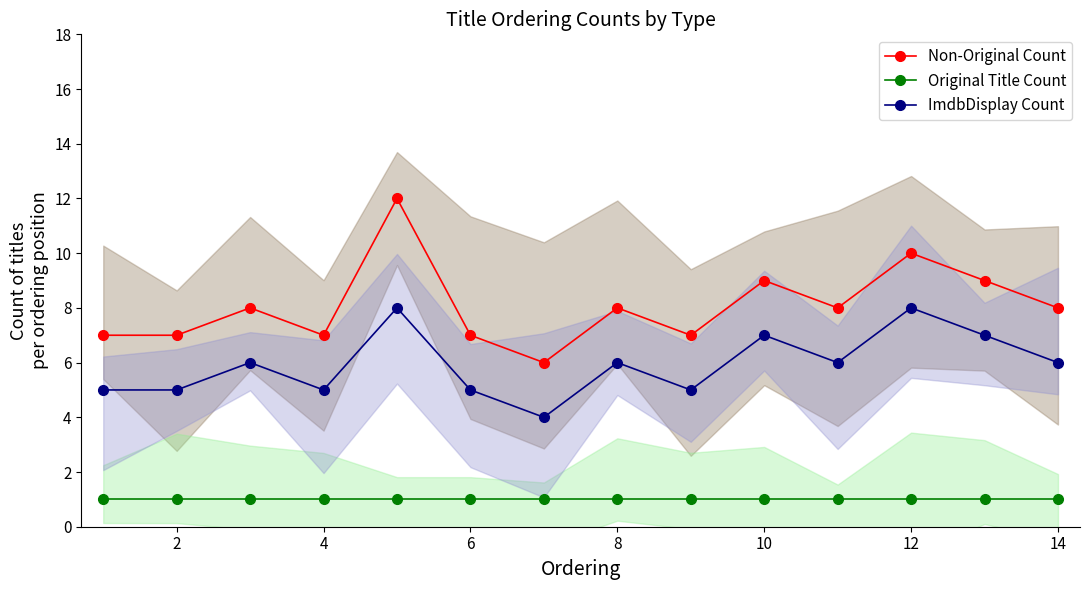

What is the difference between the maximum and minimum values in the Non-Original Count series?

6